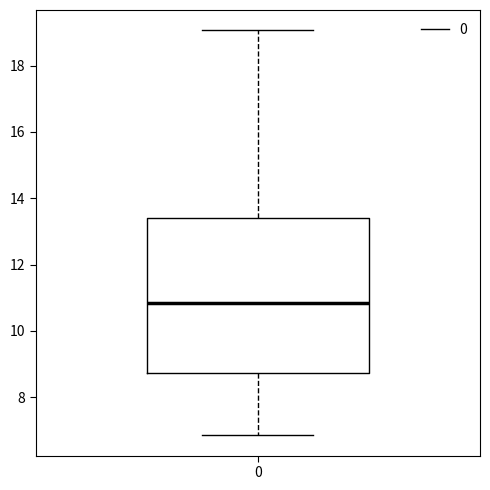

Where does the lower whisker of the box at x = 0 end on the y-axis? The values are not printed on the chart, so give them approximately, as read against the axis.

6.8